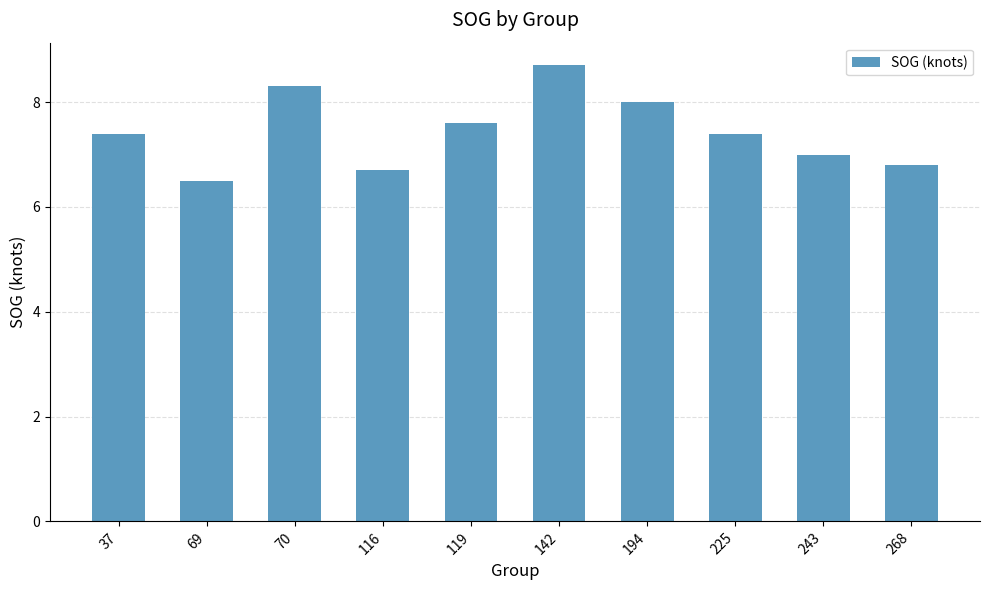

What is the smallest value displayed?

6.5